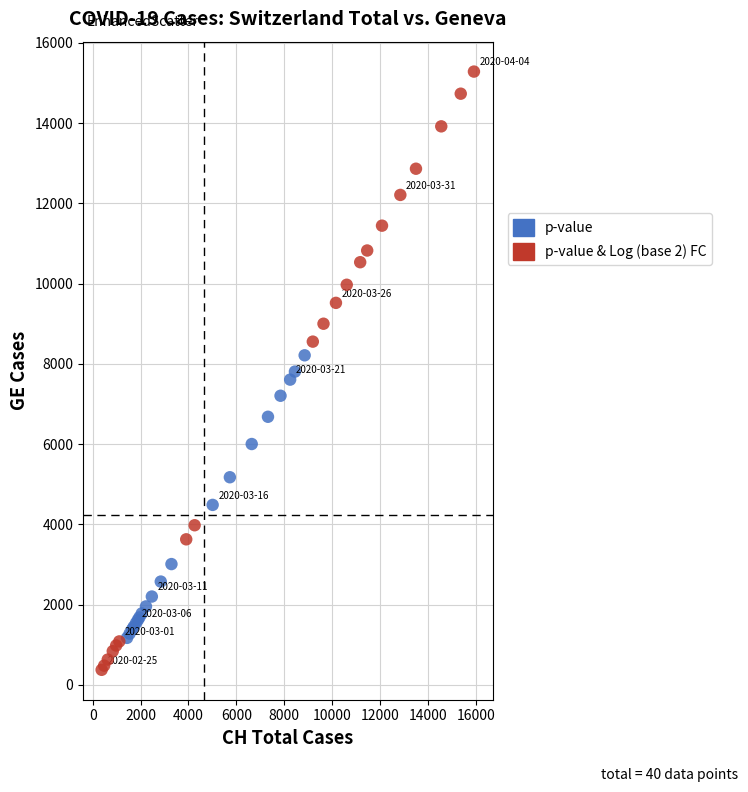

Which series has the widest spread of Y values?

p-value & Log (base 2) FC